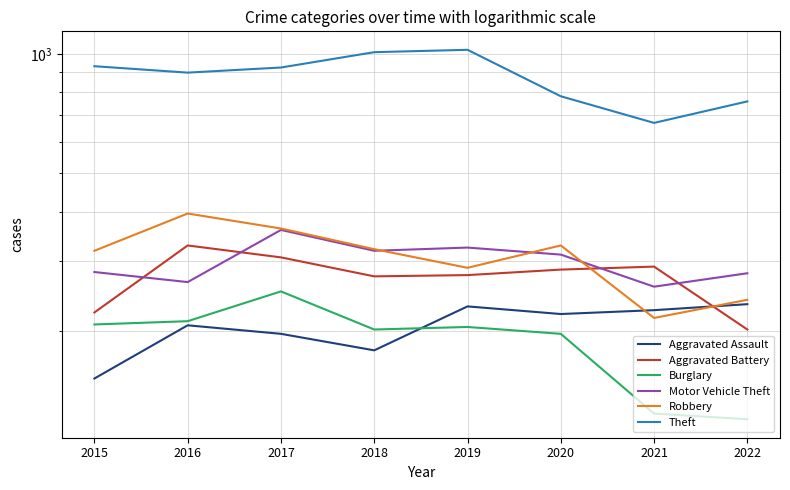

List the series in order of their peak value, highest first.

Theft, Robbery, Motor Vehicle Theft, Aggravated Battery, Burglary, Aggravated Assault